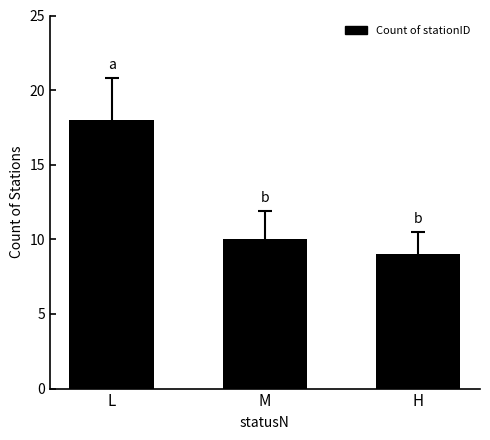

At which label does the data first exceed 10?

L